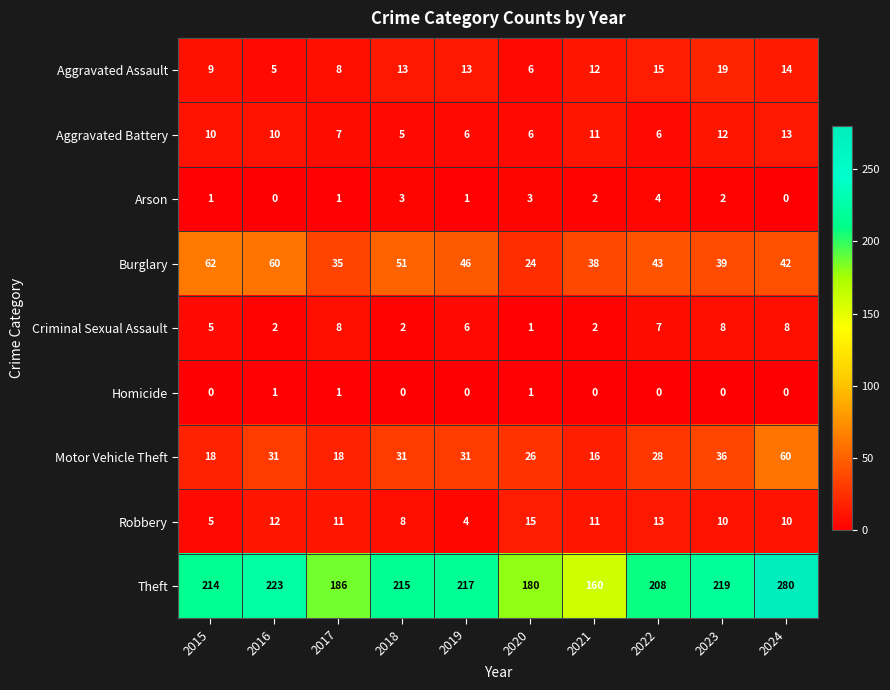

Rank the categories by Burglary value from lowest to highest.

2020, 2017, 2021, 2023, 2024, 2022, 2019, 2018, 2016, 2015